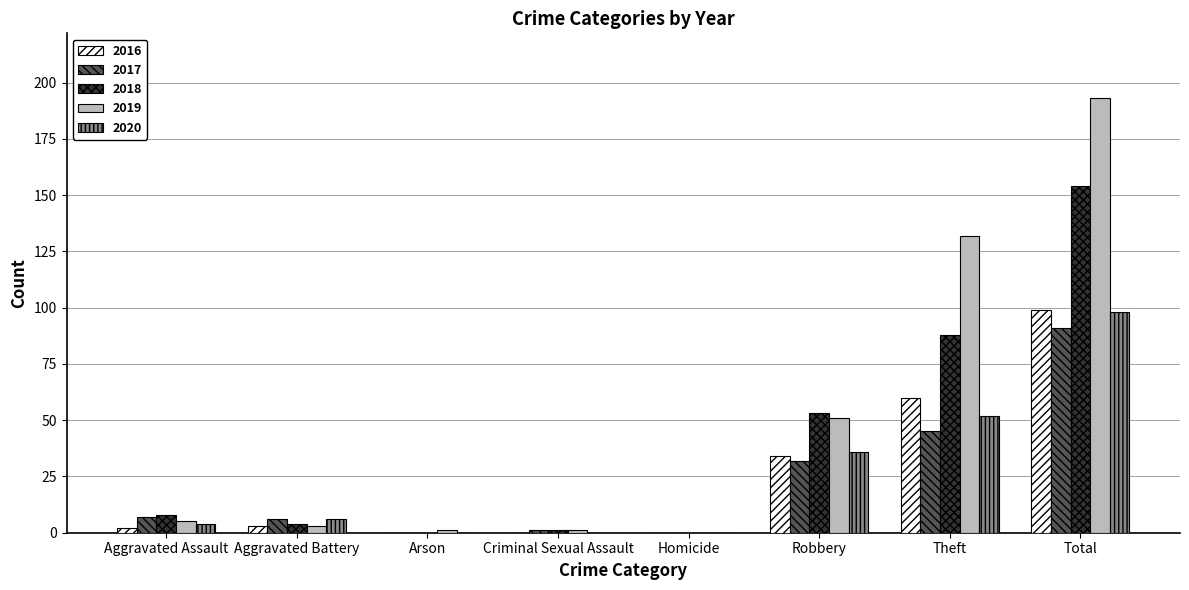

The value of 2018 at Robbery is 53. True or false?

True